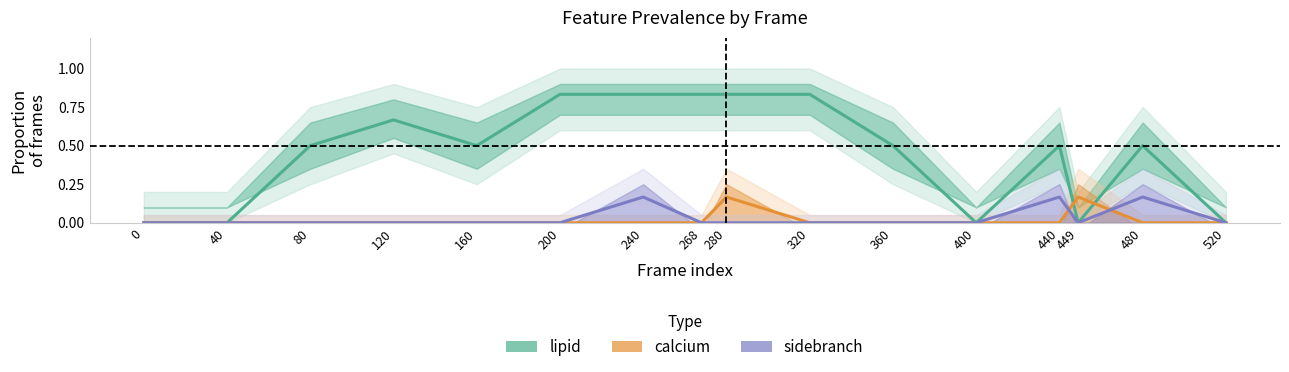

At which category does sidebranch reach its first local peak?

240